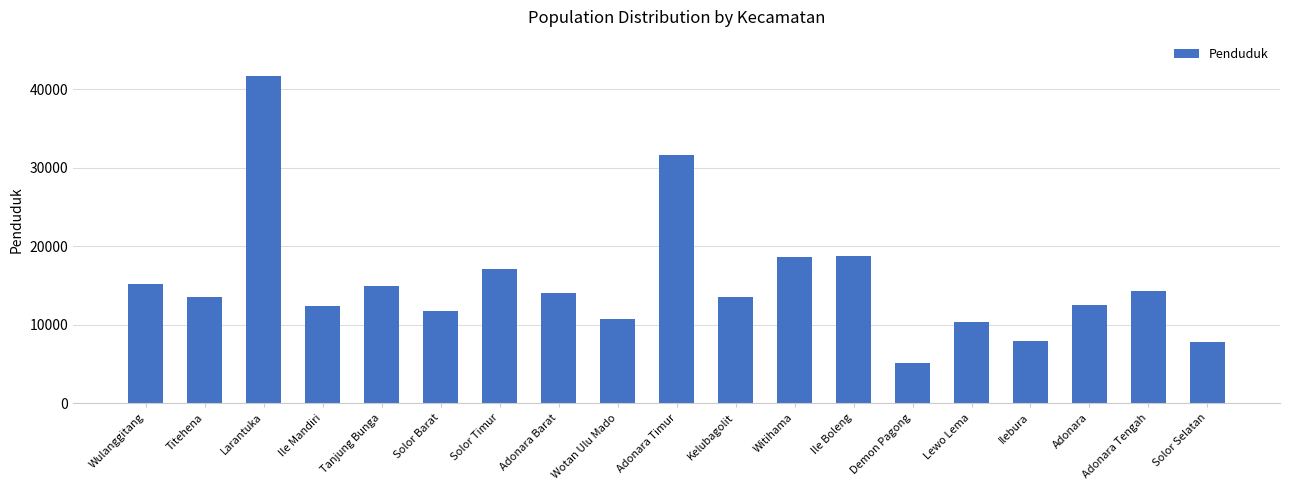

What is the change in value from Solor Timur to Solor Selatan?

-9365